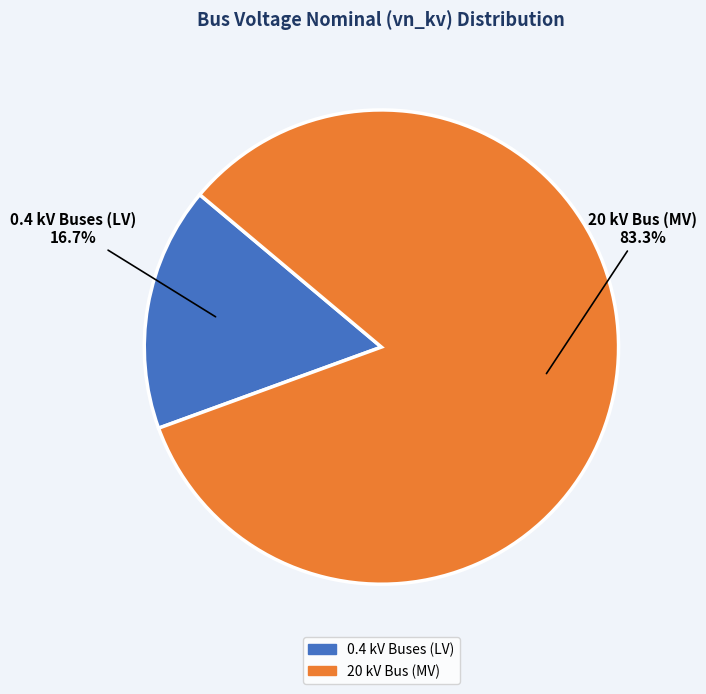

Does any single category account for the majority?

Yes